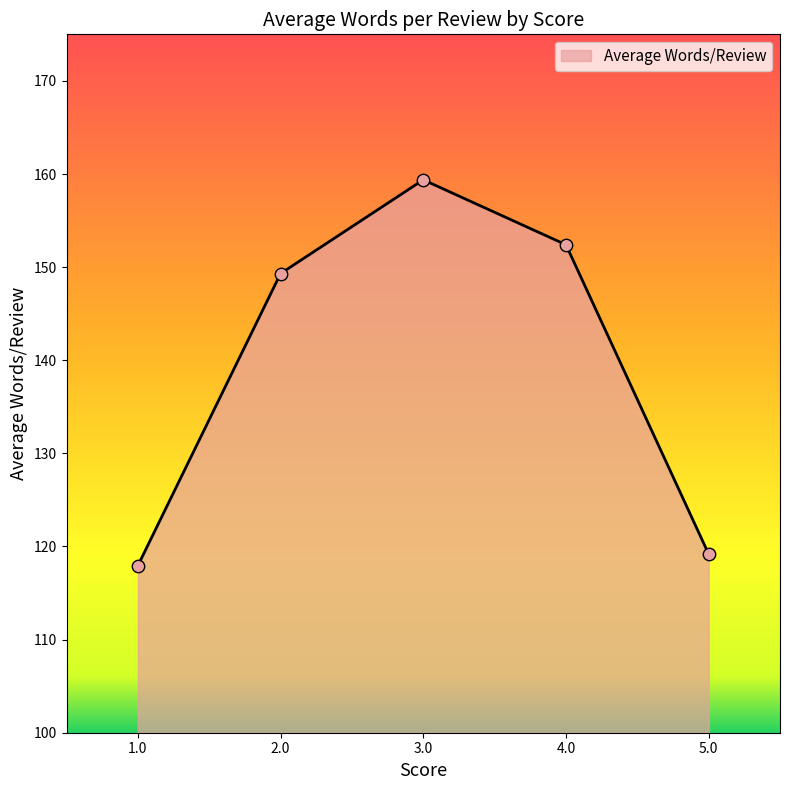

Between 1.0 and 4.0, which is larger?

4.0